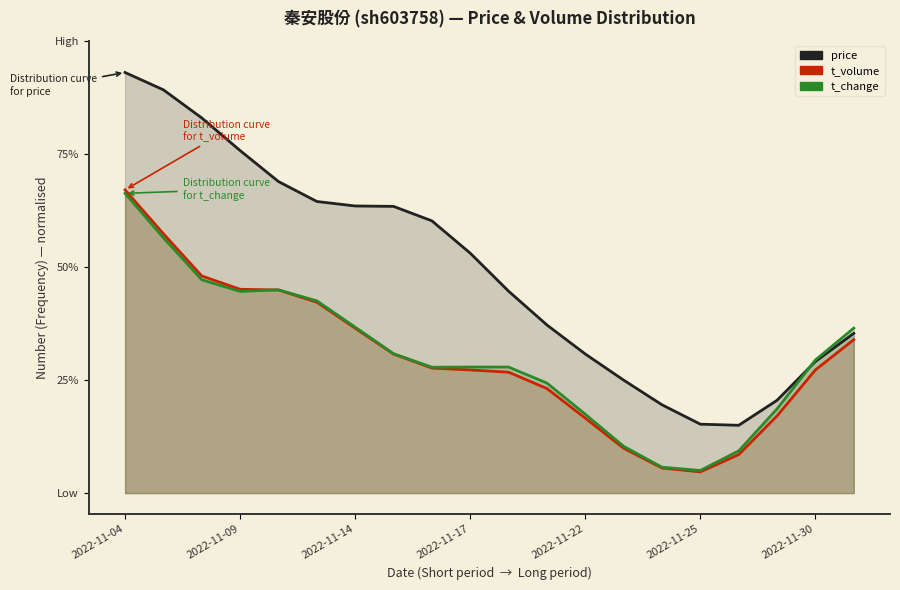

Reading left to right, extract all data points from this chart.

price: 0.9	0.9	0.8	0.8	0.7	0.6	0.6	0.6	0.6	0.5	0.4	0.4	0.3	0.2	0.2	0.2	0.1	0.2	0.3	0.4
t_volume: 0.7	0.6	0.5	0.5	0.4	0.4	0.4	0.3	0.3	0.3	0.3	0.2	0.2	0.1	0.1	0.0	0.1	0.2	0.3	0.3
t_change: 0.7	0.6	0.5	0.4	0.4	0.4	0.4	0.3	0.3	0.3	0.3	0.2	0.2	0.1	0.1	0.0	0.1	0.2	0.3	0.4